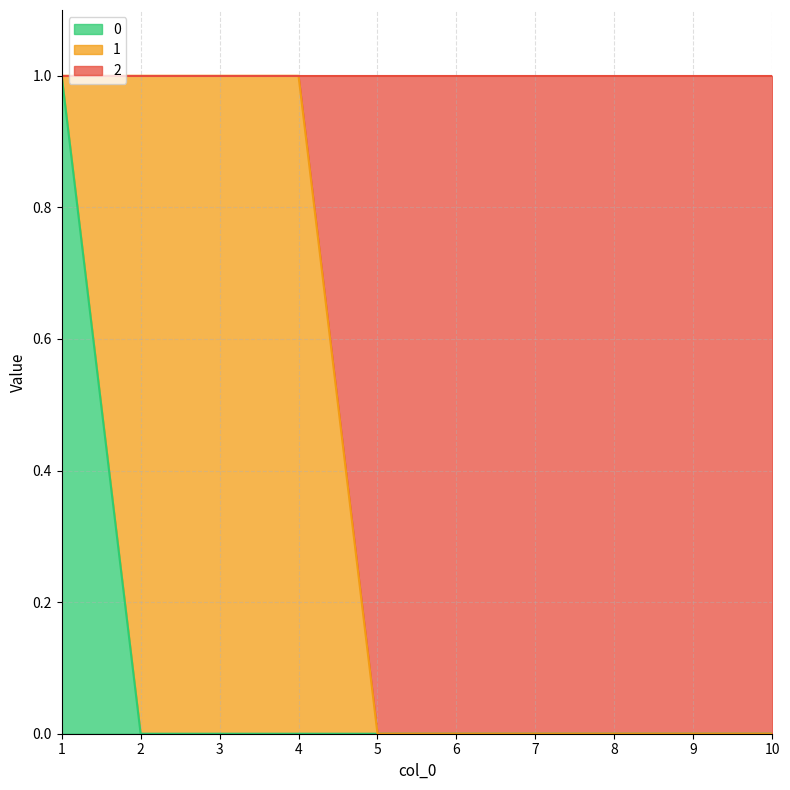

Where is 0 nearest to the value 0?

2